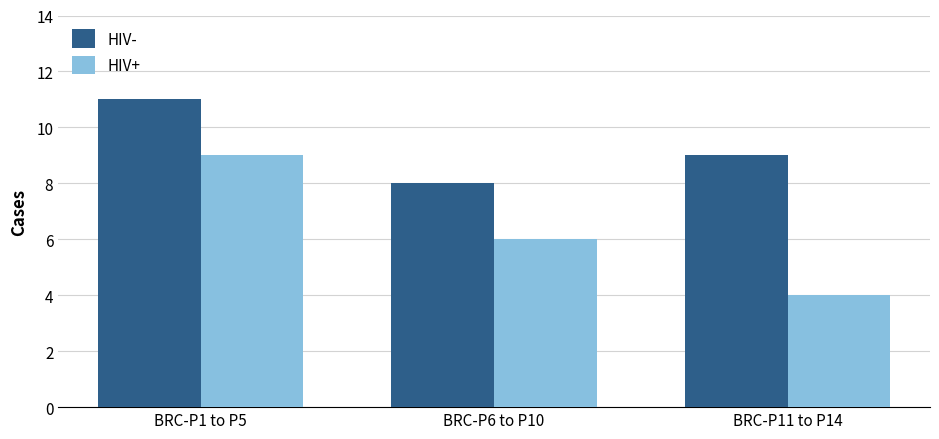

What is the average value of the HIV+ series?

6